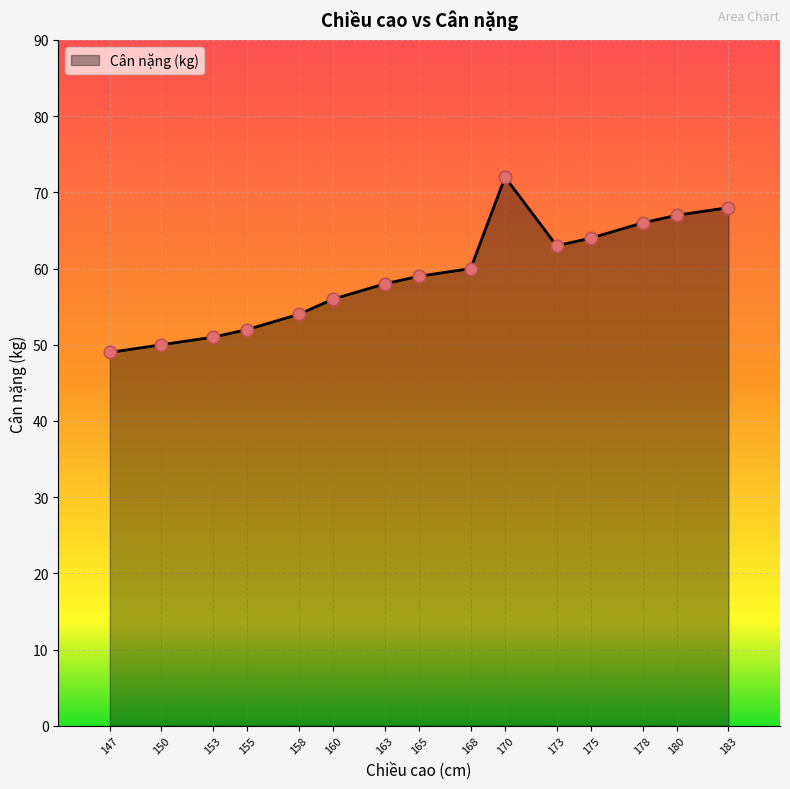

Approximately how many times larger is the value at 170 compared to 158?

1.3